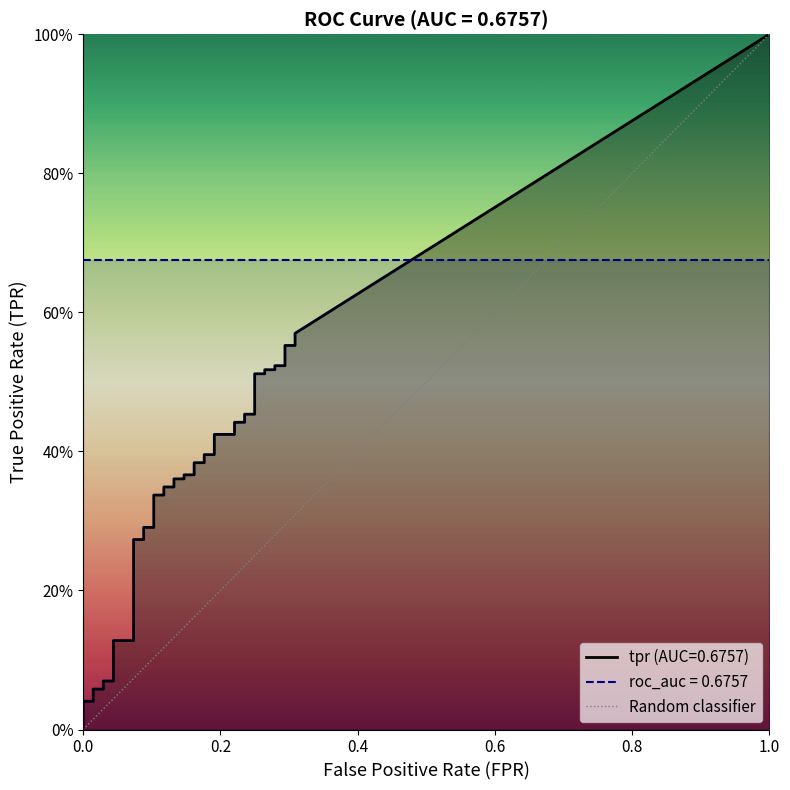

What is the greatest value displayed?

1